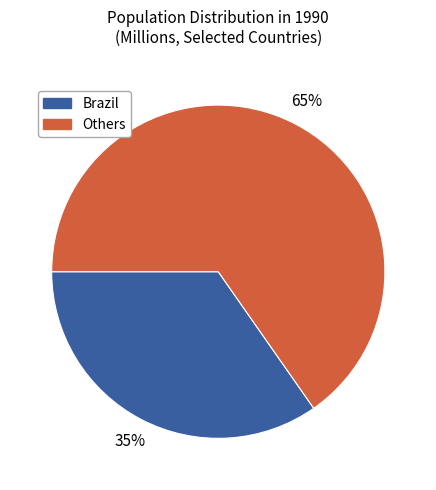

True or false: Others accounts for 65% of the total.

True